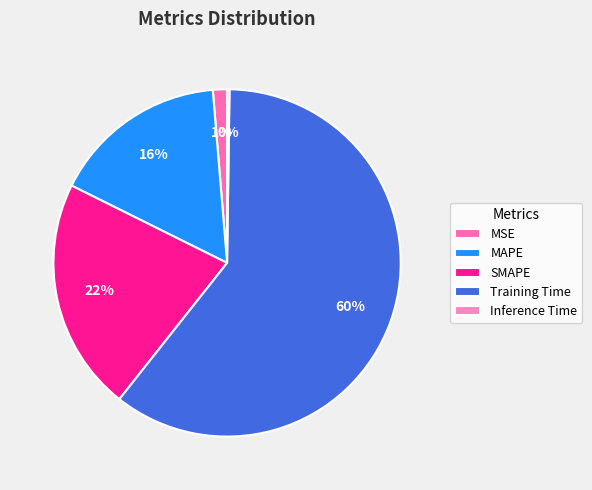

What is the largest slice in the pie chart?

Training Time